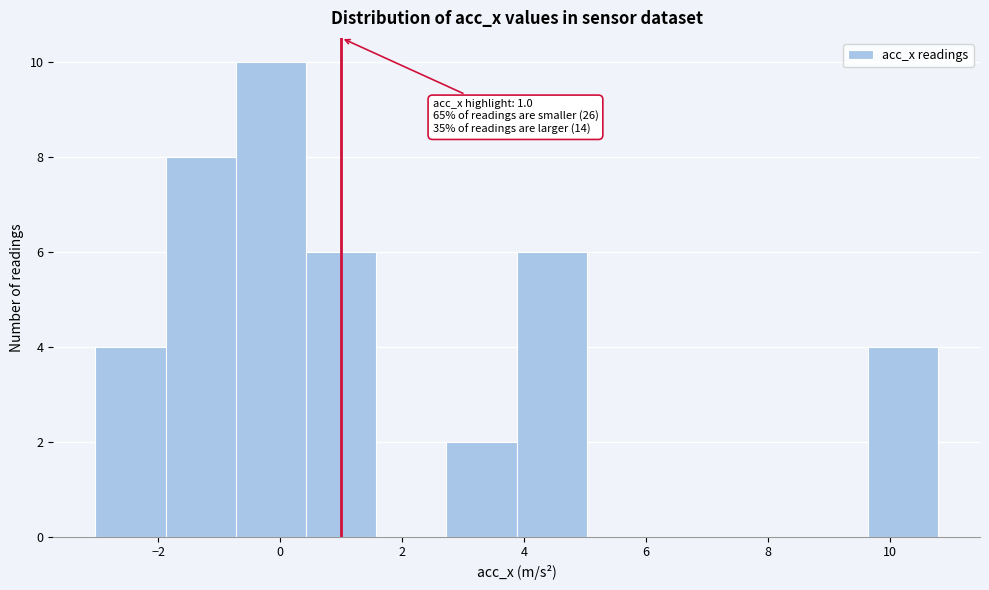

Which range on the x-axis has the tallest bar?

-0.8 to 0.4